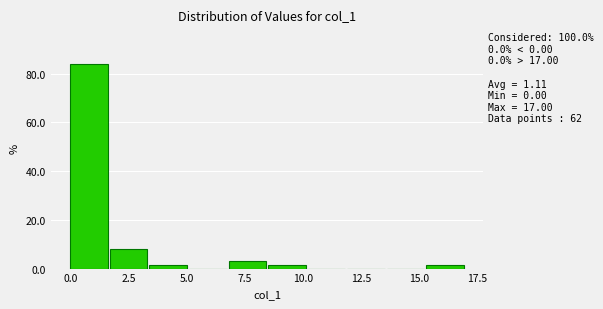

Around what value on the x-axis is the tallest bar? Give the approximate position of its centre, as read against the axis.

1.0